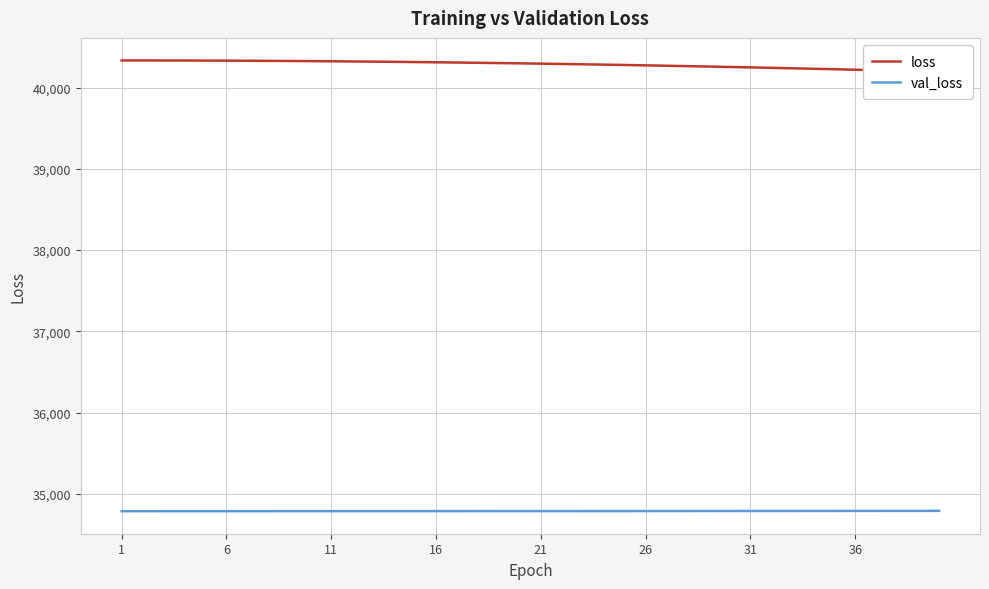

What is the sum of all val_loss values?

1391525.0